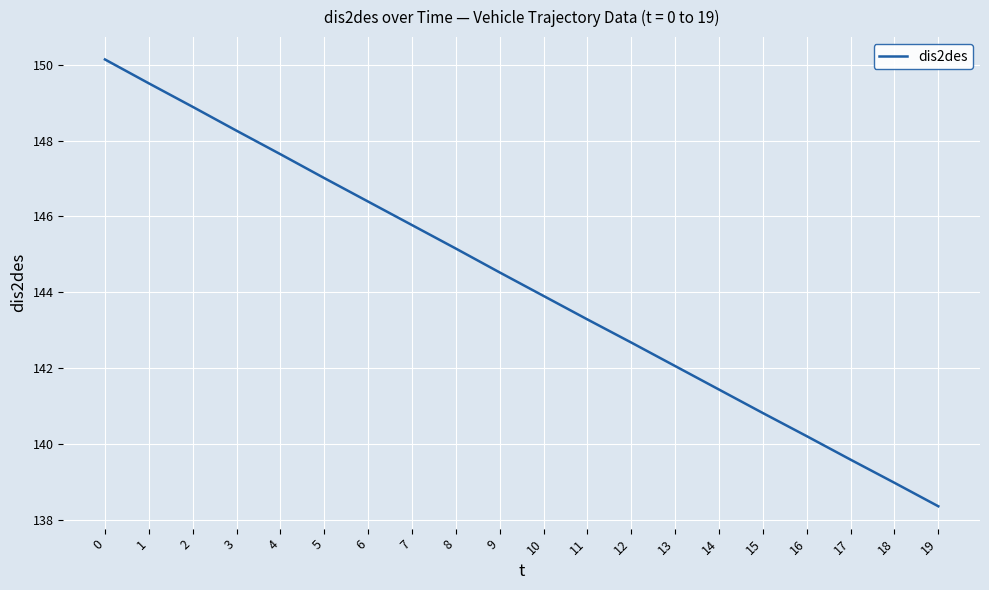

What is the average value?

144.2